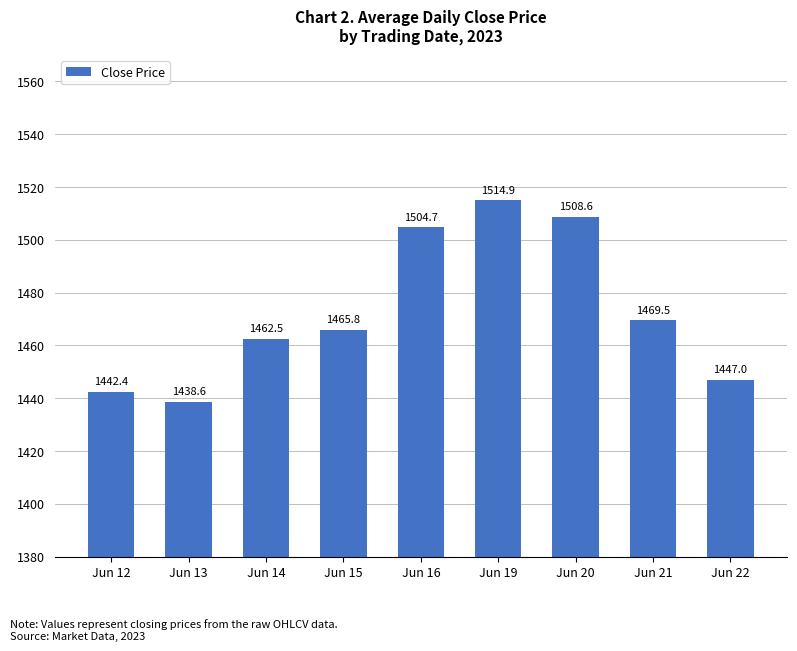

What is the minimum value shown in the chart?

1438.6